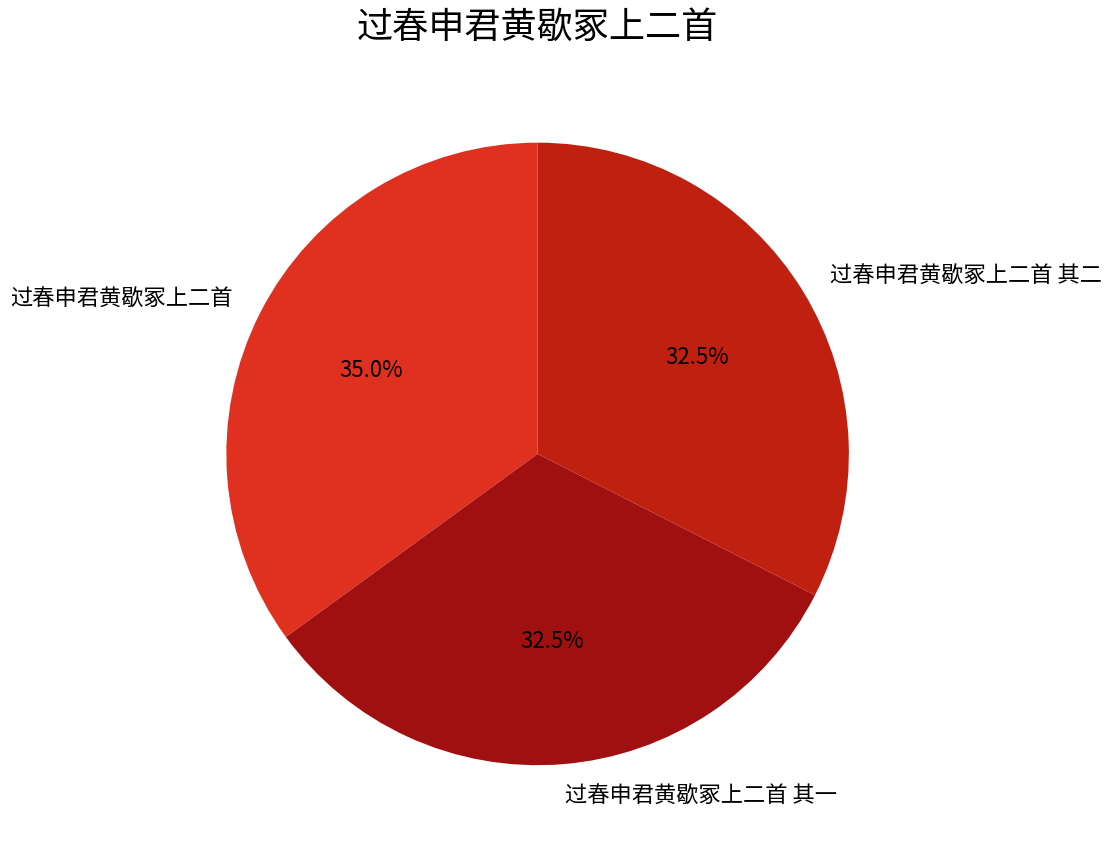

What is the largest slice in the pie chart?

过春申君黄歇冢上二首